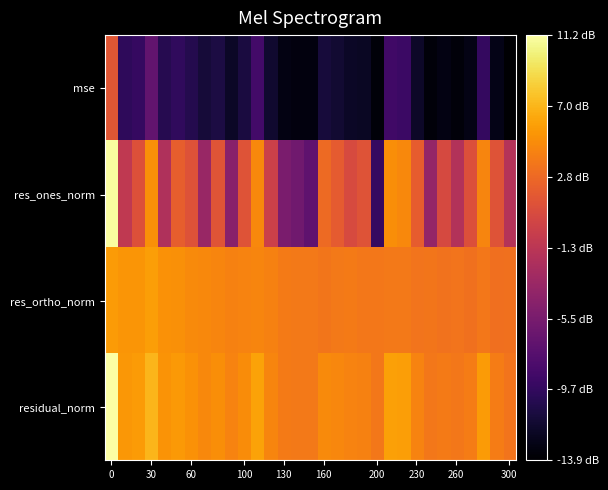

Reading right to left, what are all the values shown in this chart?

mse: -1.4	-1.3	-1.0	-1.3	-1.3	-1.3	-1.3	-1.2	-0.9	-0.9	-1.3	-1.2	-1.2	-1.2	-1.1	-1.3	-1.3	-1.3	-1.2	-0.9	-1.1	-1.2	-1.1	-1.1	-1.1	-1.0	-1.0	-0.7	-1.0	-1.0	0.2
res_ones_norm: -0.2	0.1	0.4	0.1	-0.2	0.1	-0.4	0.2	0.5	0.5	-1.0	0.1	0.1	0.2	0.3	-0.7	-0.6	-0.5	-0.0	0.5	0.1	-0.5	0.1	-0.4	0.1	0.2	-0.2	0.5	0.1	-0.1	1.1
res_ortho_norm: 0.3	0.3	0.4	0.3	0.4	0.3	0.4	0.4	0.4	0.4	0.4	0.4	0.4	0.4	0.4	0.4	0.4	0.4	0.4	0.4	0.4	0.4	0.4	0.5	0.5	0.5	0.5	0.6	0.5	0.5	0.6
residual_norm: 0.3	0.4	0.6	0.4	0.4	0.4	0.4	0.4	0.6	0.6	0.4	0.4	0.4	0.5	0.5	0.4	0.4	0.4	0.5	0.6	0.5	0.4	0.5	0.5	0.5	0.6	0.5	0.7	0.6	0.5	1.1